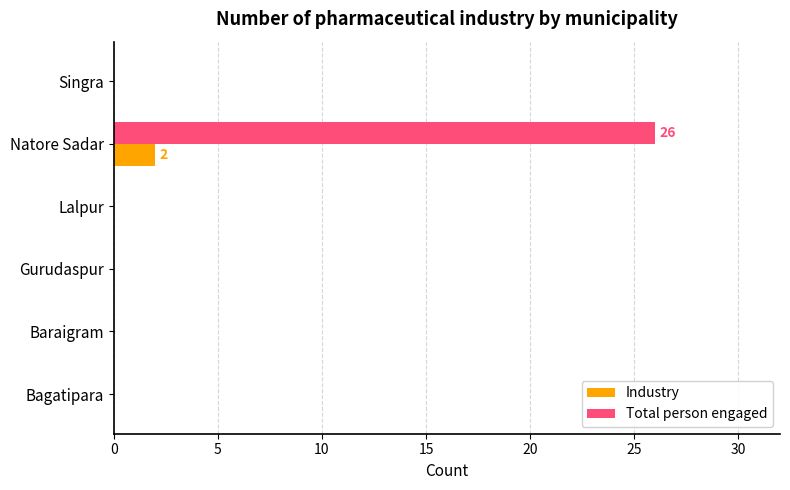

What are all the series names shown in the legend?

Industry, Total person engaged